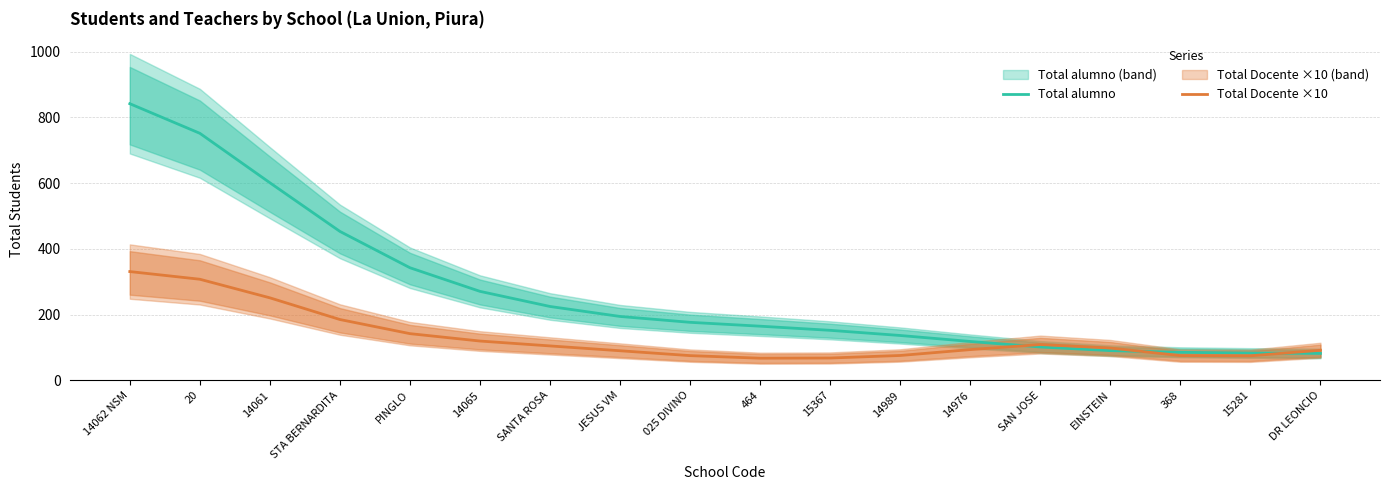

What is the total value across all series at 368?

160.6